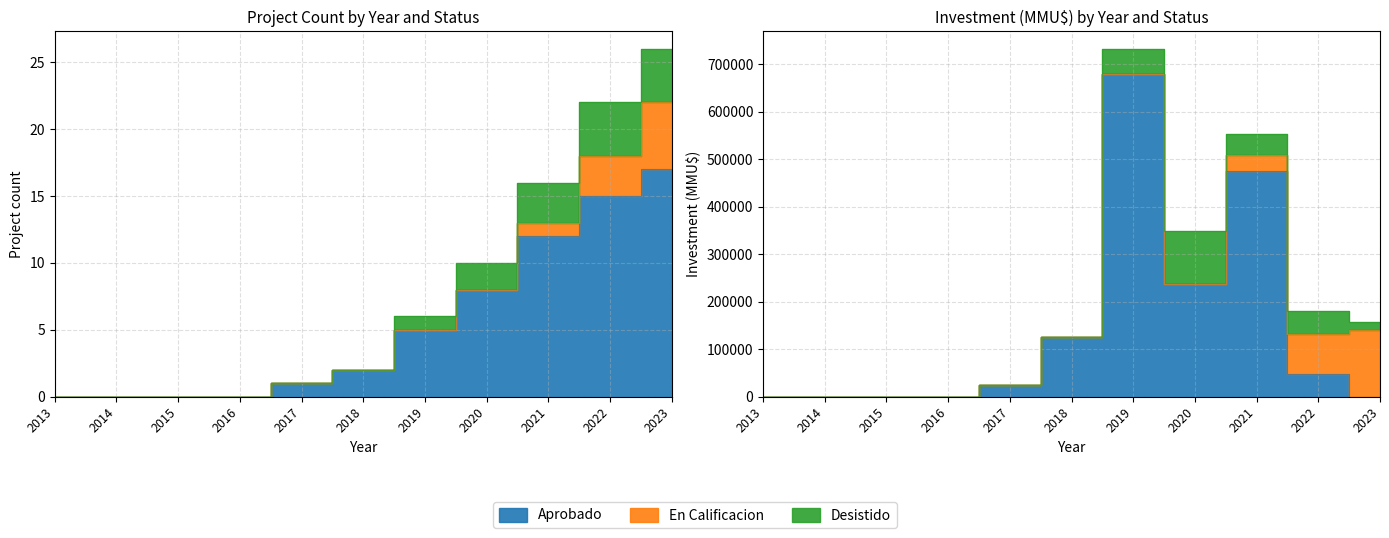

Is it true that Desistido equals 0 at 2017?

False